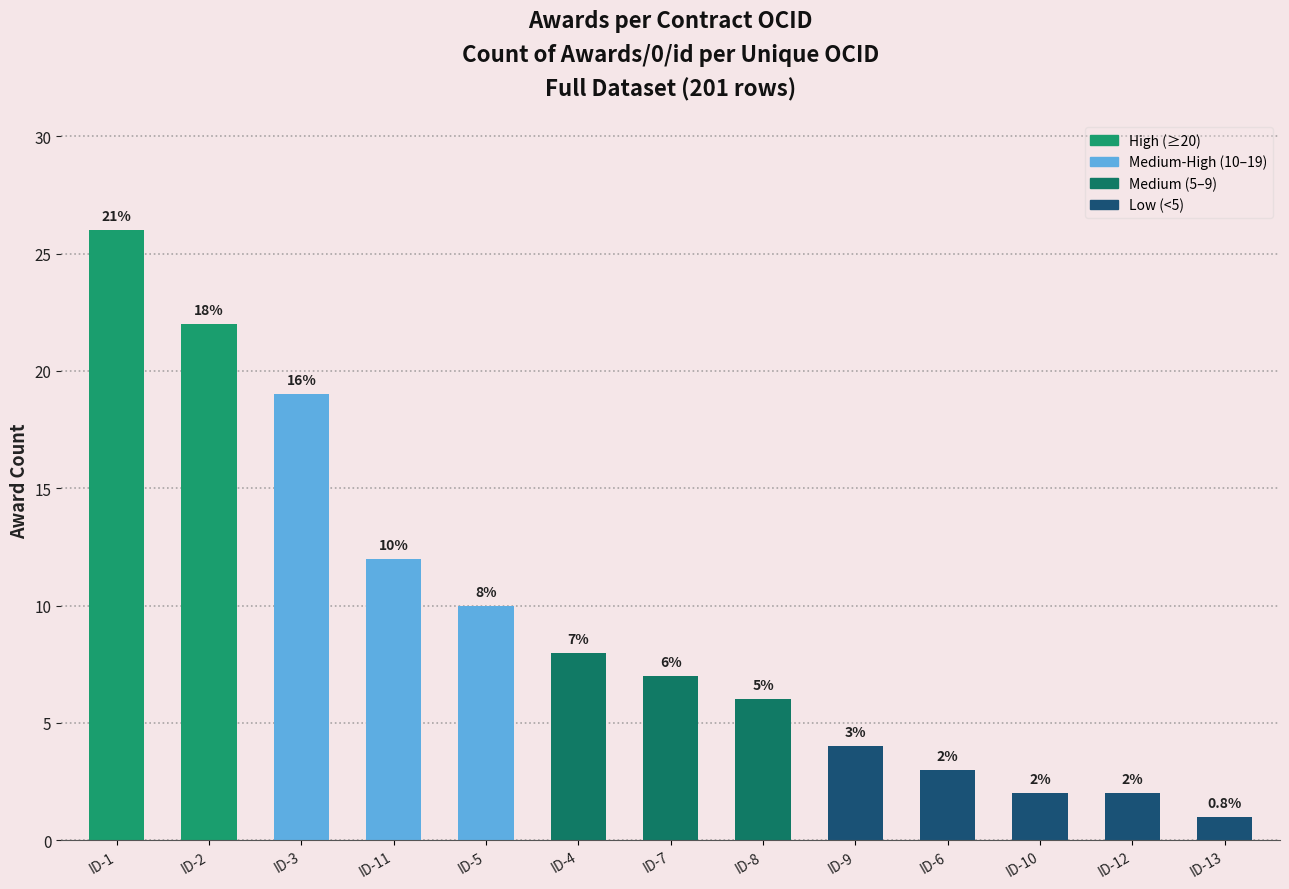

The chart shows a value of 19 at ID-3. True or false?

True